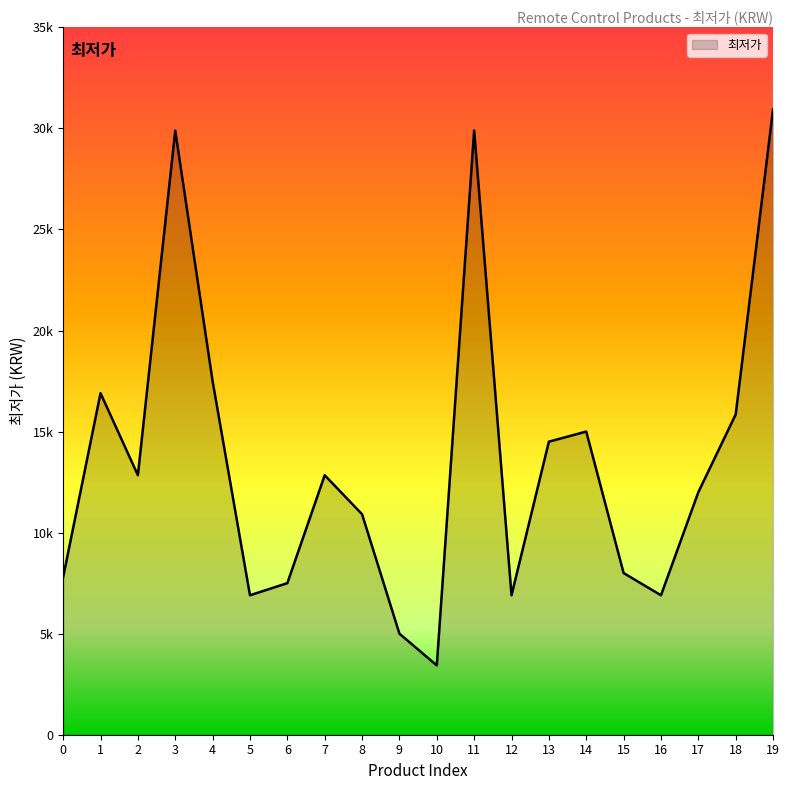

List the labels in order of value, largest first.

19, 11, 3, 4, 1, 18, 14, 13, 2, 7, 17, 8, 15, 0, 6, 5, 12, 16, 9, 10